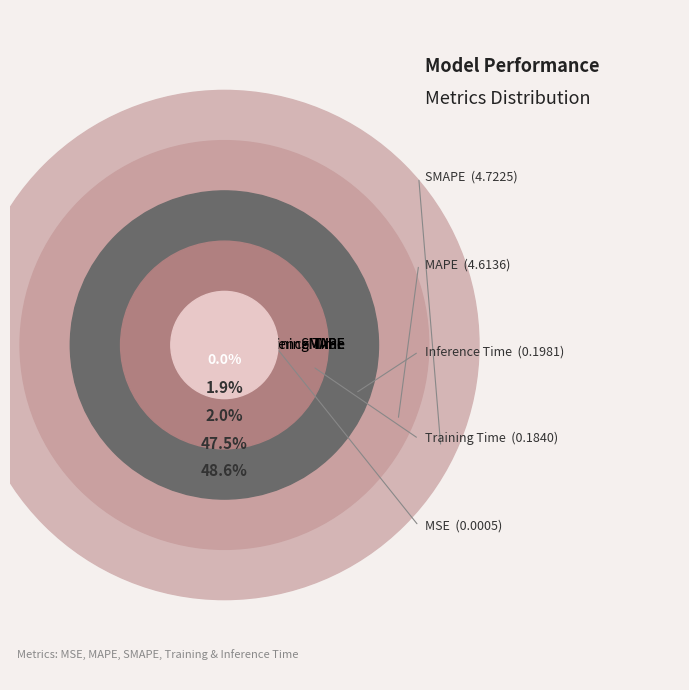

How many segments does this pie chart have?

5